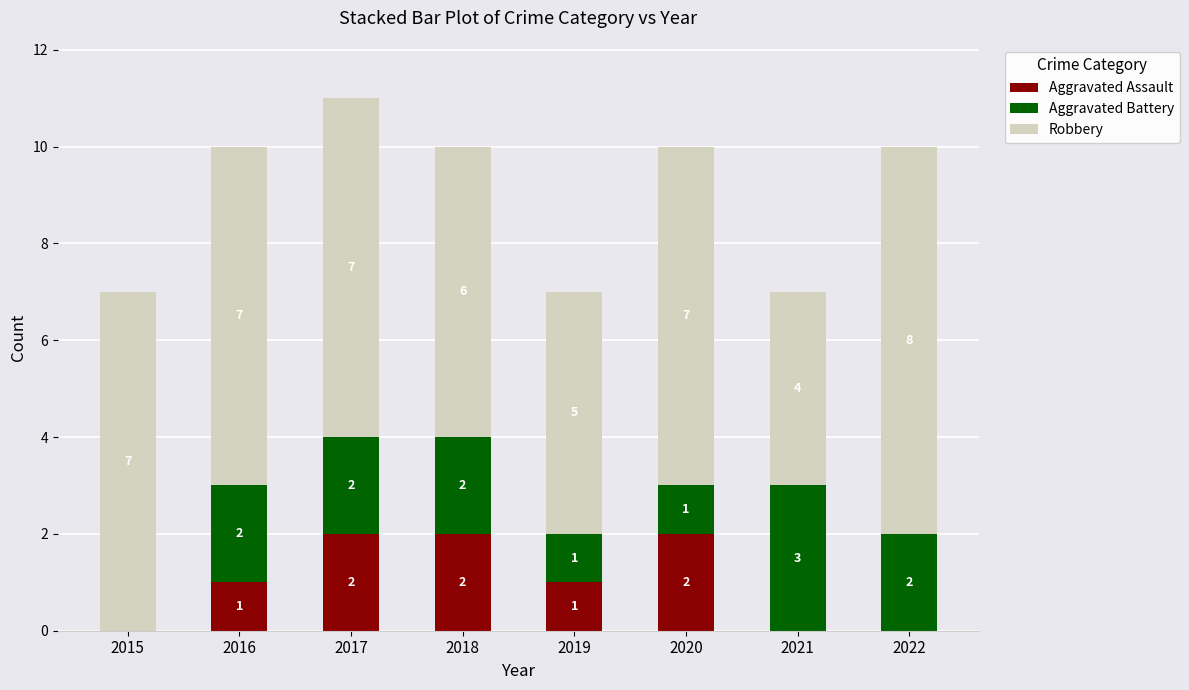

The value of Aggravated Assault at 2020 is 2. True or false?

True